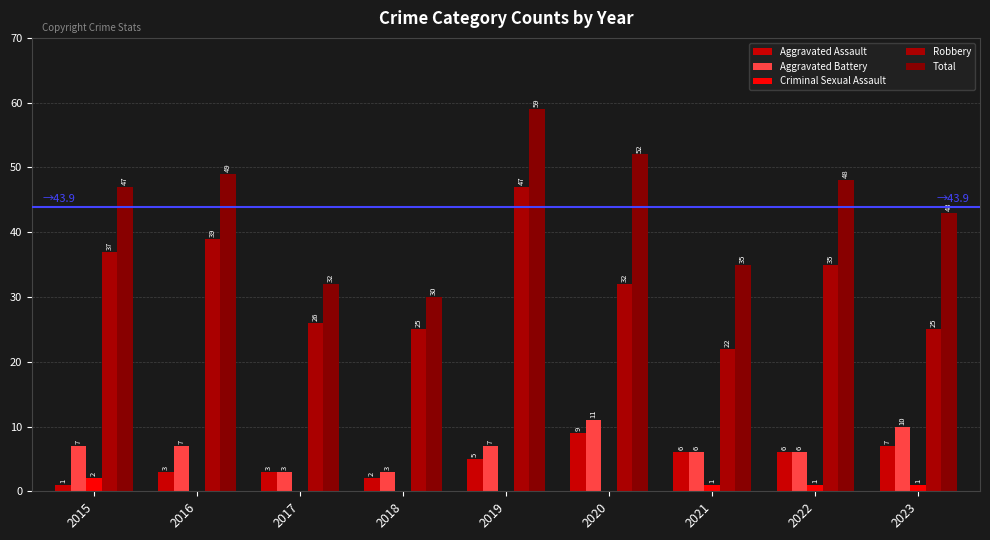

Between 2015 and 2020, which series saw the biggest shift?

Aggravated Assault